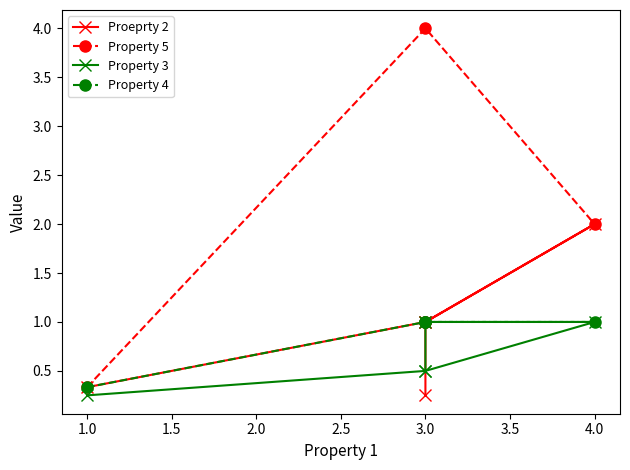

How many values in the Property 4 series are below 1?

1